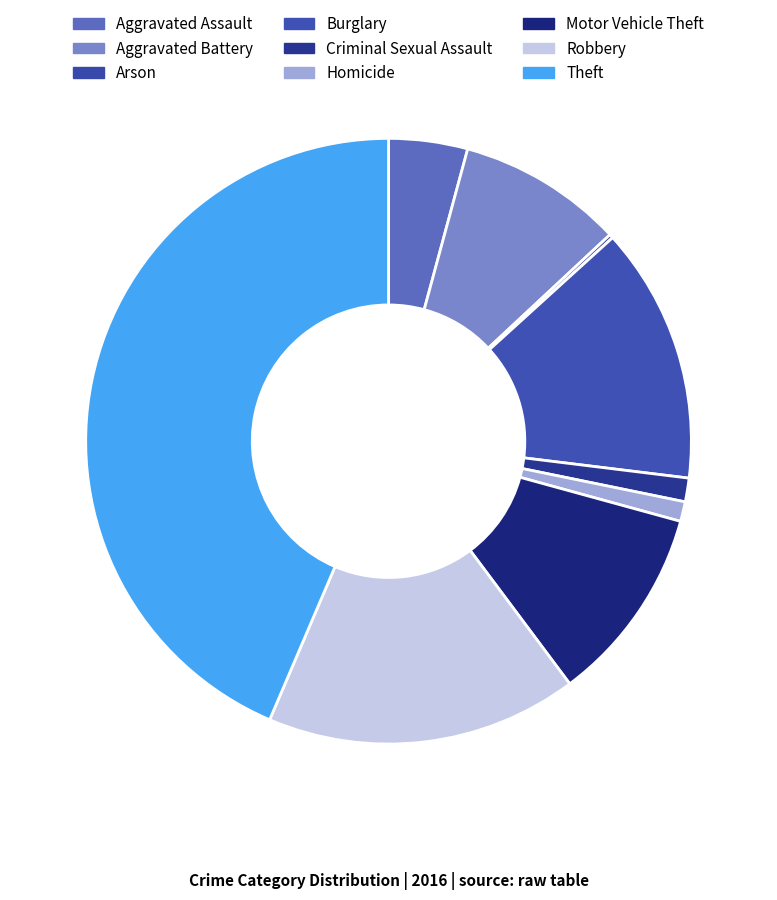

What percentage is the Aggravated Assault slice, to the nearest percent?

4%